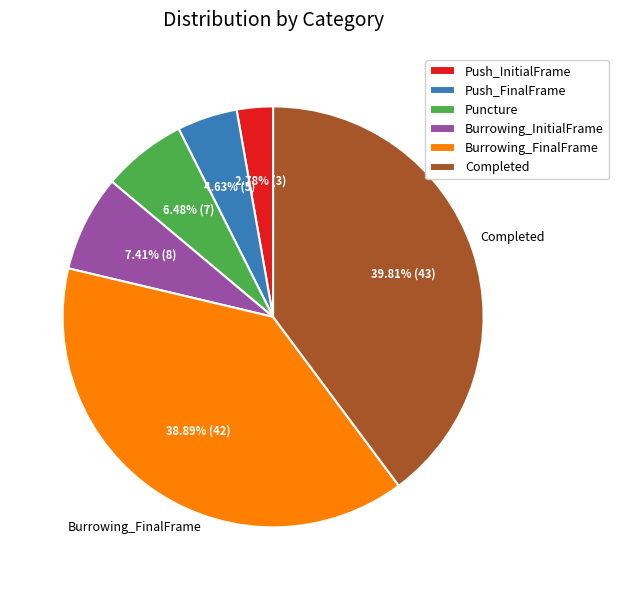

Is there any slice that represents more than half of the pie?

No